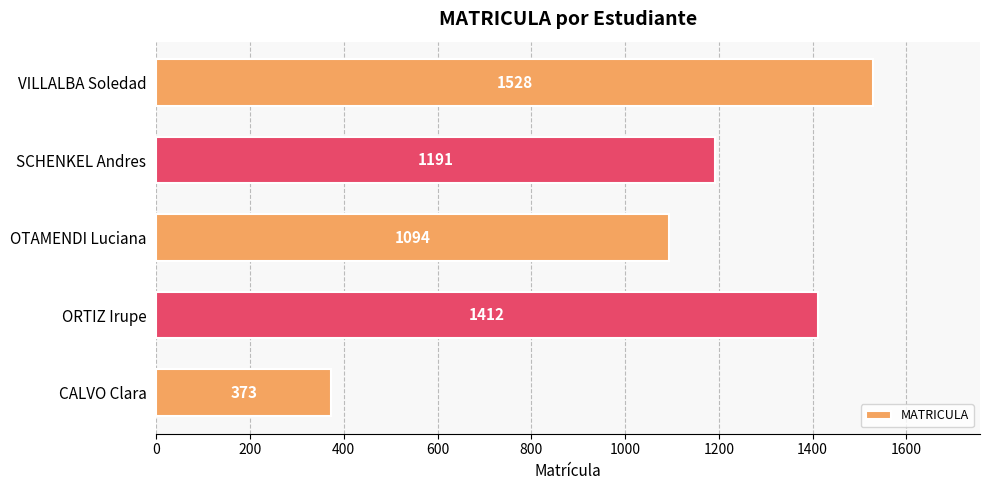

What is the difference between the maximum and minimum values?

1155